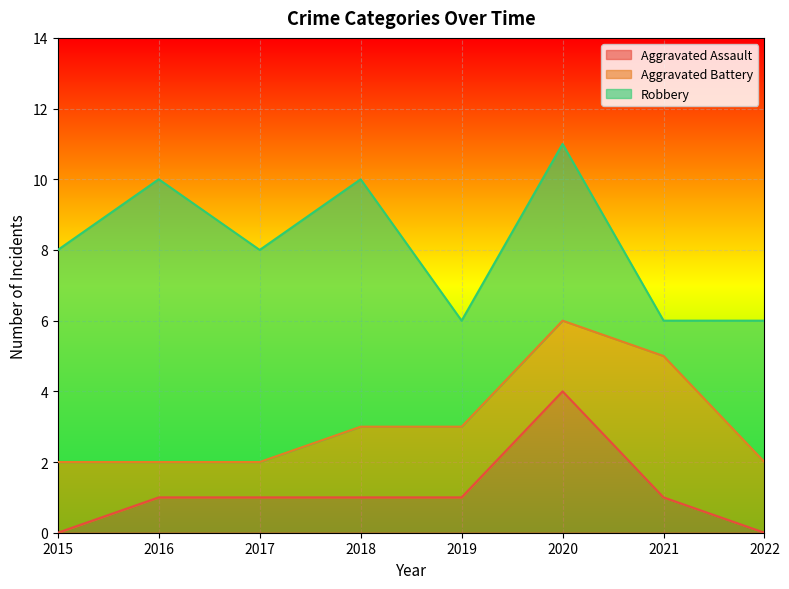

How many values in the Robbery series exceed 6?

2